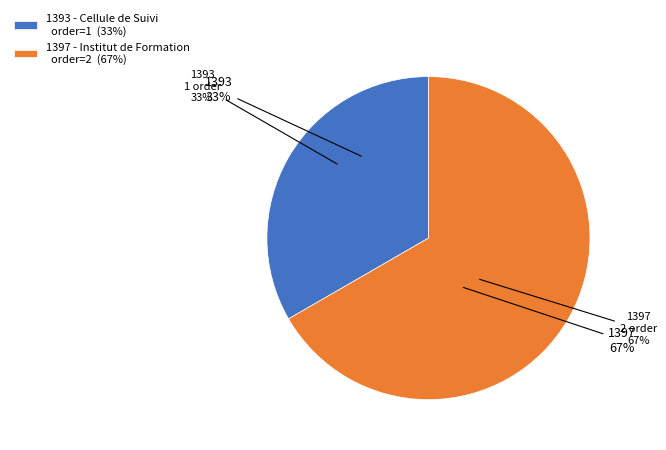

Count the number of slices in the pie.

2